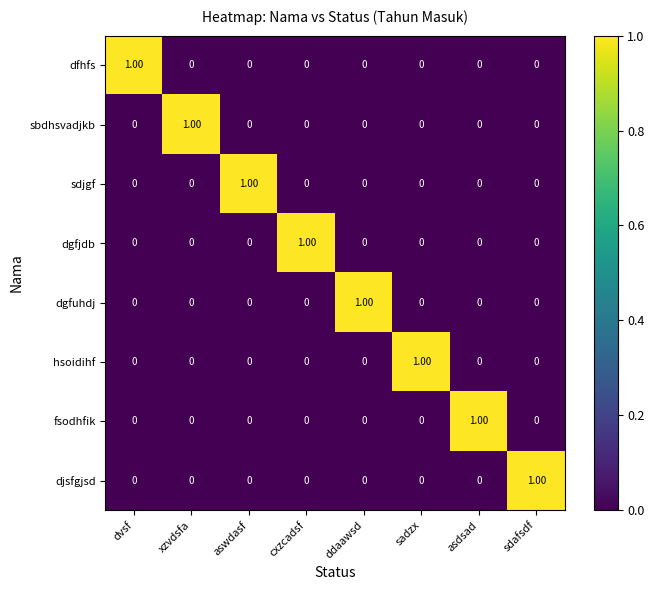

List the series in order of their peak value, lowest first.

dfhfs, sbdhsvadjkb, sdjgf, dgfjdb, dgfuhdj, hsoidihf, fsodhfik, djsfgjsd